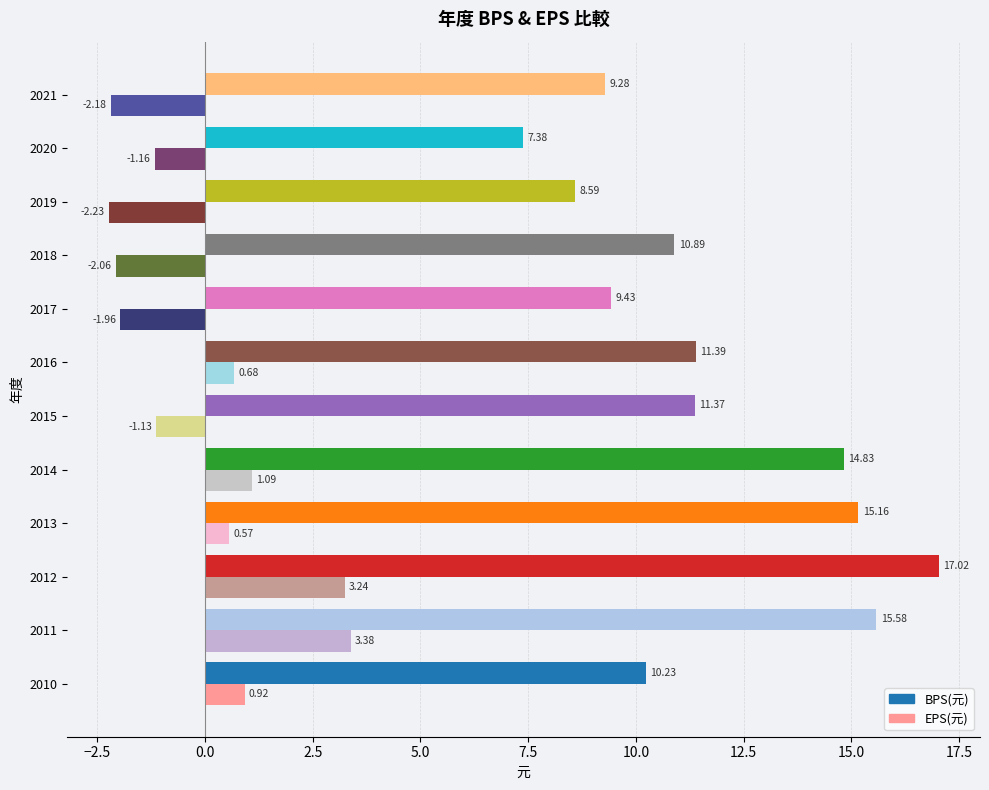

What is the sum of the EPS(元) values at 2021 and 2018?

-4.2